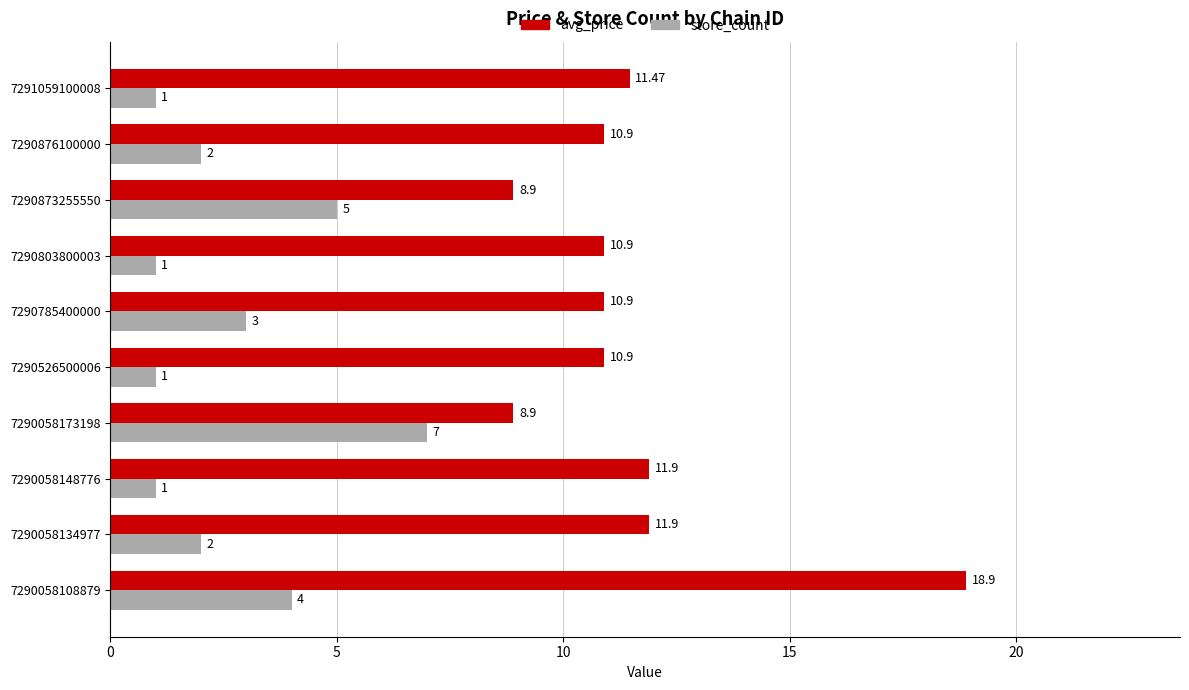

What are all the series names shown in the legend?

avg_price, store_count